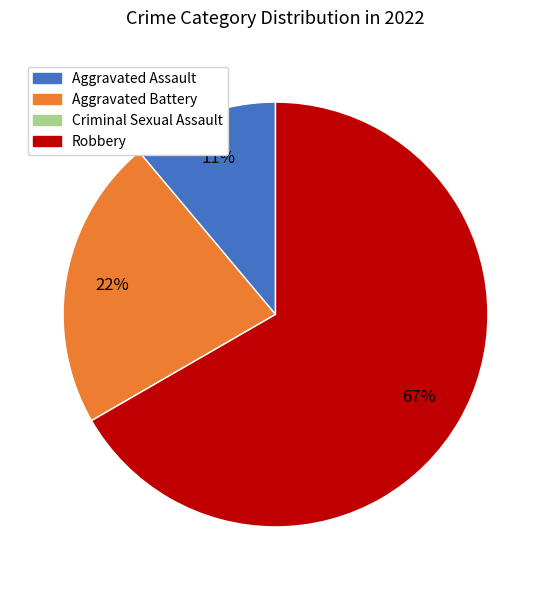

Does Robbery represent more than half of the total?

Yes